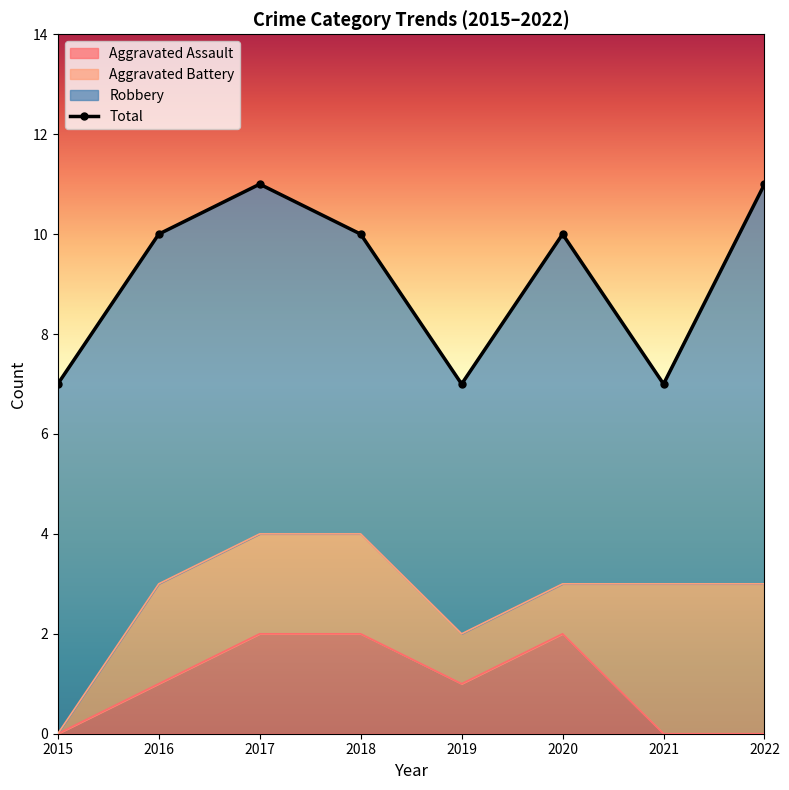

The value of Aggravated Assault at 2022 is 0. True or false?

True